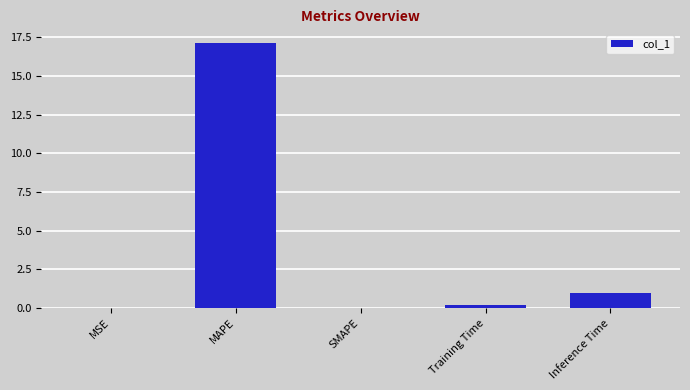

Is it true that the value at SMAPE is 0.0?

True